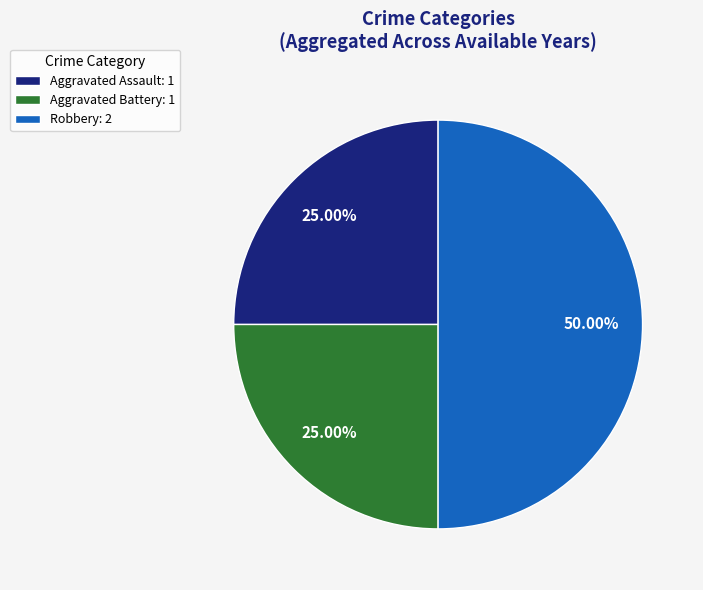

What is the ratio of the value at Robbery: 2 to the value at Aggravated Battery: 1?

2.0